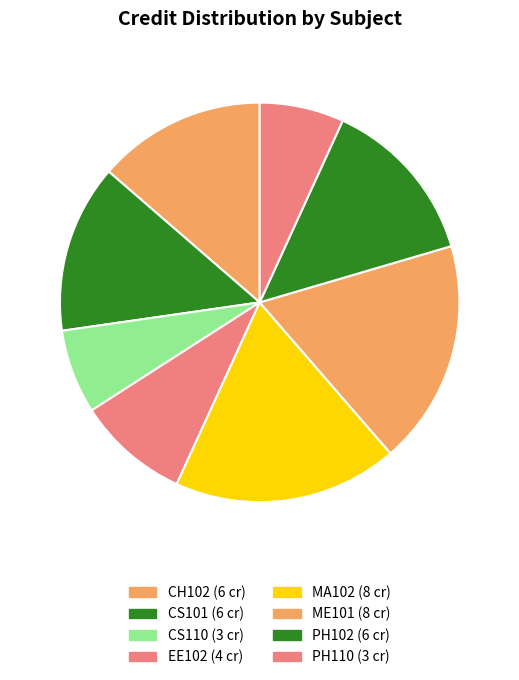

How many segments does this pie chart have?

8